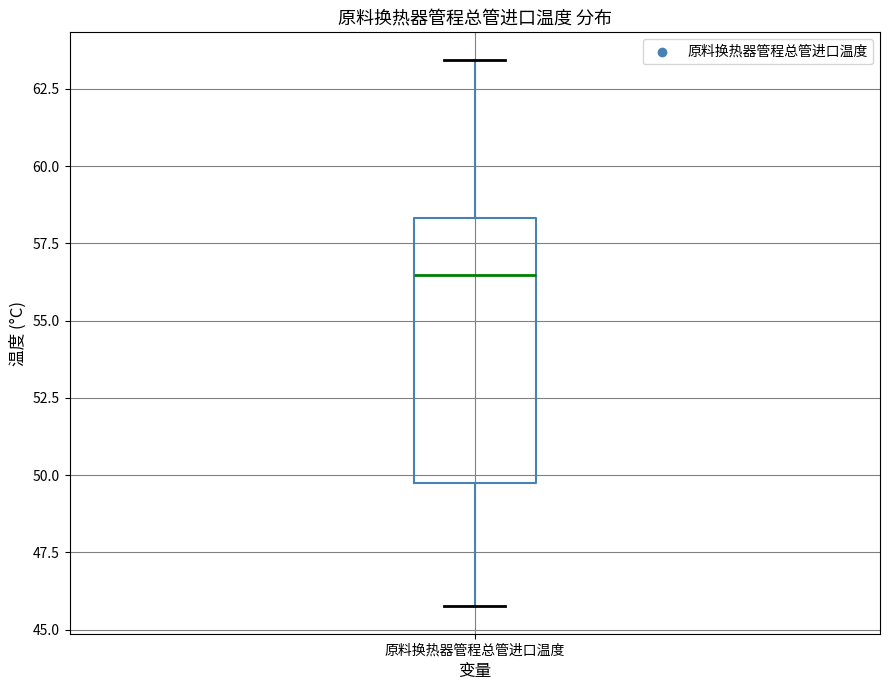

Read this box plot against the y-axis: the position of the median line, the range covered by the box, and the ends of both whiskers. The values are not printed on the chart, so give them approximately, as read against the axis.

median 56.5, box 49.5 to 58.5, whiskers 46.0 to 63.5